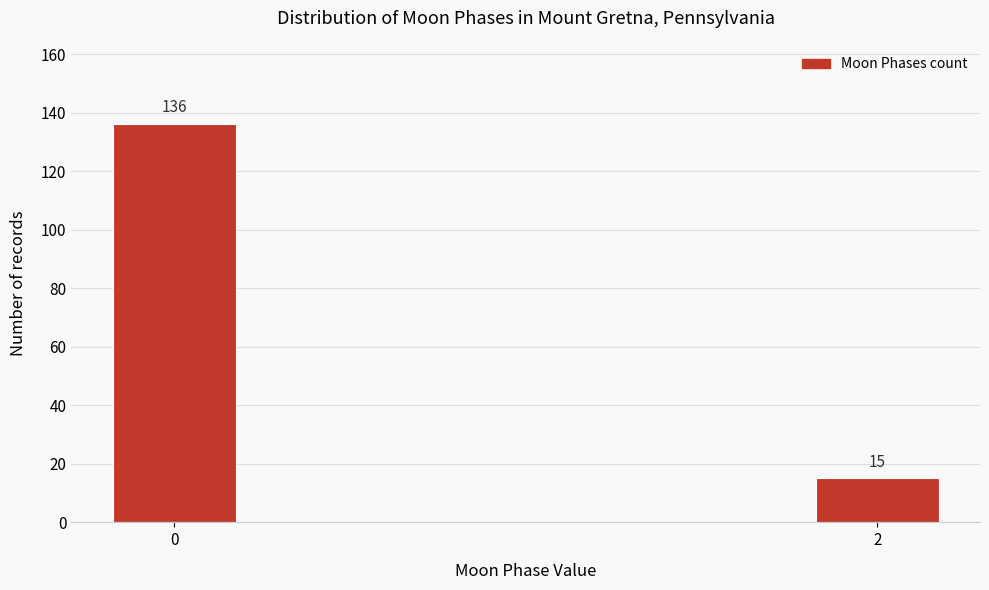

Reading left to right, what are all the values shown in this chart?

136	15